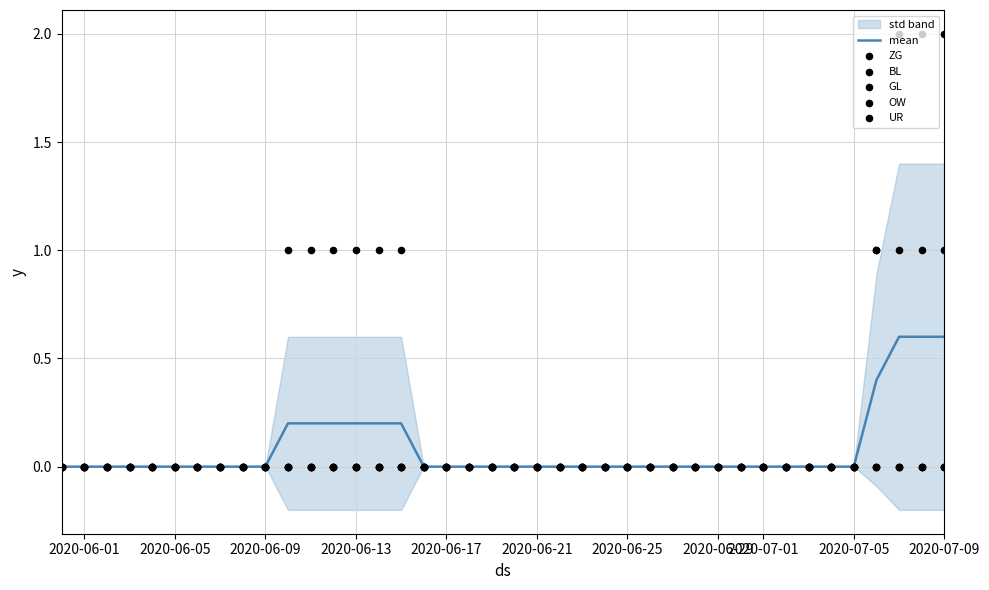

Which series has the widest spread of Y values?

ZG